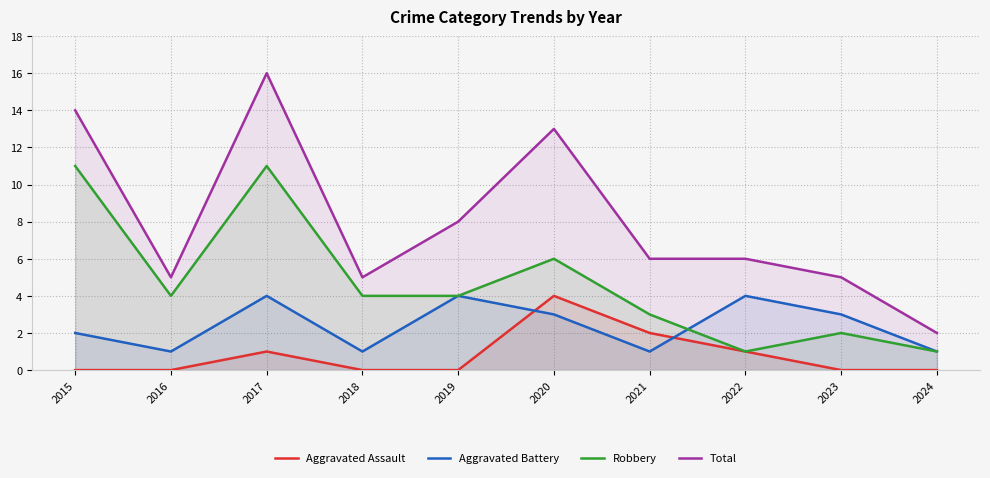

How many lines are shown in the chart?

4